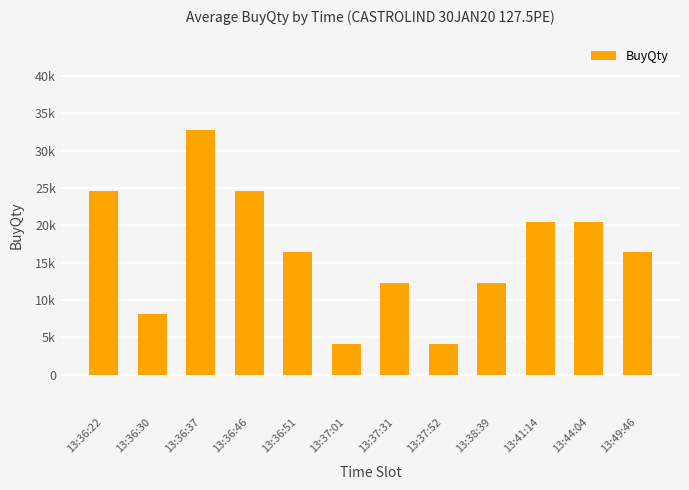

Rank the categories by value from highest to lowest.

13:36:37, 13:36:22, 13:36:46, 13:41:14, 13:44:04, 13:36:51, 13:49:46, 13:37:31, 13:38:39, 13:36:30, 13:37:01, 13:37:52